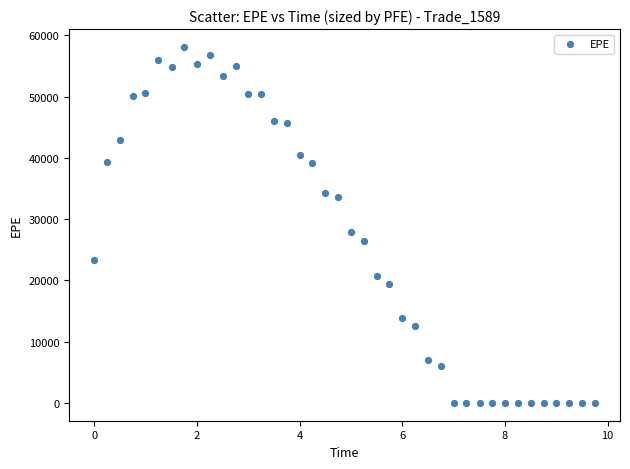

What is the range of Y values (max minus min)?

58102.0